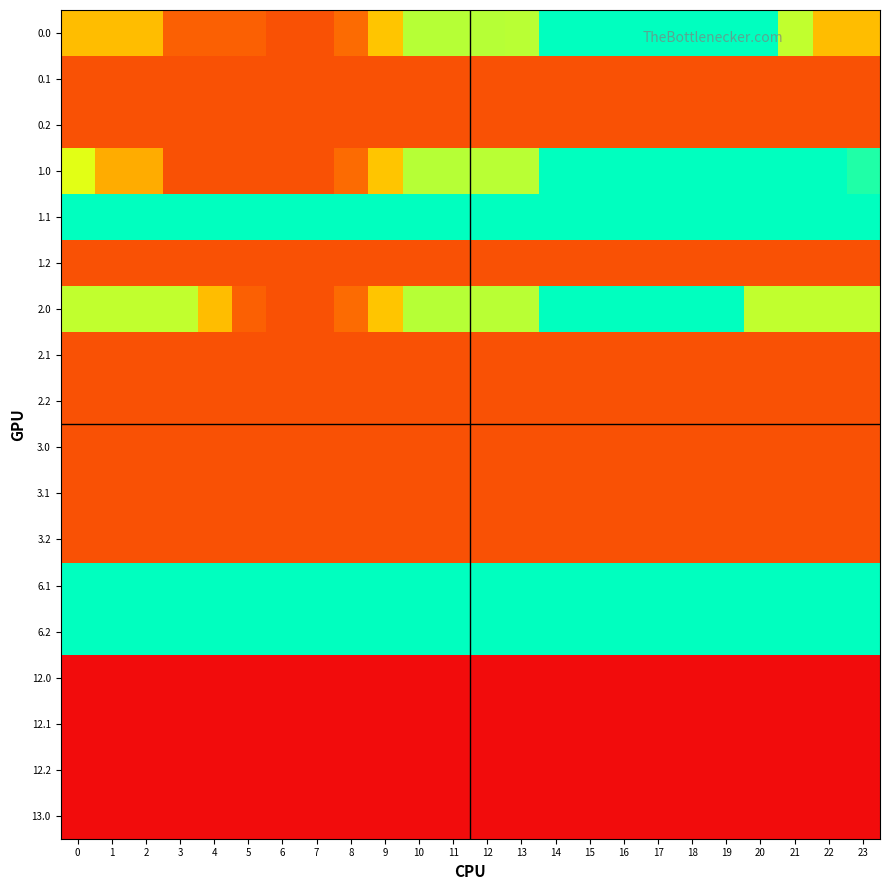

Reading left to right, extract all data points from this chart.

0.0: 0=101.0	1=101.0	2=101.0	3=49.5	4=49.5	5=49.5	6=40.8	7=40.8	8=55.8	9=105.5	10=155.2	11=155.2	12=155.2	13=154.6	14=204.0	15=204.0	16=204.0	17=204.0	18=204.0	19=204.0	20=204.0	21=152.5	22=101.0	23=101.0
0.1: 0=40.8	1=40.8	2=40.8	3=40.8	4=40.8	5=40.8	6=40.8	7=40.8	8=40.8	9=40.8	10=40.8	11=40.8	12=40.8	13=40.8	14=40.8	15=40.8	16=40.8	17=40.8	18=40.8	19=40.8	20=40.8	21=40.8	22=40.8	23=40.8
0.2: 0=40.8	1=40.8	2=40.8	3=40.8	4=40.8	5=40.8	6=40.8	7=40.8	8=40.8	9=40.8	10=40.8	11=40.8	12=40.8	13=40.8	14=40.8	15=40.8	16=40.8	17=40.8	18=40.8	19=40.8	20=40.8	21=40.8	22=40.8	23=40.8
1.0: 0=143.8	1=92.3	2=92.3	3=40.8	4=40.8	5=40.8	6=40.8	7=40.8	8=55.8	9=105.5	10=155.2	11=155.2	12=154.6	13=154.6	14=204.0	15=204.0	16=204.0	17=204.0	18=204.0	19=204.0	20=204.0	21=204.0	22=204.0	23=195.3
1.1: 0=204.0	1=204.0	2=204.0	3=204.0	4=204.0	5=204.0	6=204.0	7=204.0	8=204.0	9=204.0	10=204.0	11=204.0	12=204.0	13=204.0	14=204.0	15=204.0	16=204.0	17=204.0	18=204.0	19=204.0	20=204.0	21=204.0	22=204.0	23=204.0
1.2: 0=40.8	1=40.8	2=40.8	3=40.8	4=40.8	5=40.8	6=40.8	7=40.8	8=40.8	9=40.8	10=40.8	11=40.8	12=40.8	13=40.8	14=40.8	15=40.8	16=40.8	17=40.8	18=40.8	19=40.8	20=40.8	21=40.8	22=40.8	23=40.8
2.0: 0=152.5	1=152.5	2=152.5	3=152.5	4=101.0	5=49.5	6=40.8	7=40.8	8=55.8	9=105.5	10=155.2	11=155.2	12=154.6	13=154.6	14=204.0	15=204.0	16=204.0	17=204.0	18=204.0	19=204.0	20=152.5	21=152.5	22=152.5	23=152.5
2.1: 0=40.8	1=40.8	2=40.8	3=40.8	4=40.8	5=40.8	6=40.8	7=40.8	8=40.8	9=40.8	10=40.8	11=40.8	12=40.8	13=40.8	14=40.8	15=40.8	16=40.8	17=40.8	18=40.8	19=40.8	20=40.8	21=40.8	22=40.8	23=40.8
2.2: 0=40.8	1=40.8	2=40.8	3=40.8	4=40.8	5=40.8	6=40.8	7=40.8	8=40.8	9=40.8	10=40.8	11=40.8	12=40.8	13=40.8	14=40.8	15=40.8	16=40.8	17=40.8	18=40.8	19=40.8	20=40.8	21=40.8	22=40.8	23=40.8
3.0: 0=40.8	1=40.8	2=40.8	3=40.8	4=40.8	5=40.8	6=40.8	7=40.8	8=40.8	9=40.8	10=40.8	11=40.8	12=40.8	13=40.8	14=40.8	15=40.8	16=40.8	17=40.8	18=40.8	19=40.8	20=40.8	21=40.8	22=40.8	23=40.8
3.1: 0=40.8	1=40.8	2=40.8	3=40.8	4=40.8	5=40.8	6=40.8	7=40.8	8=40.8	9=40.8	10=40.8	11=40.8	12=40.8	13=40.8	14=40.8	15=40.8	16=40.8	17=40.8	18=40.8	19=40.8	20=40.8	21=40.8	22=40.8	23=40.8
3.2: 0=40.8	1=40.8	2=40.8	3=40.8	4=40.8	5=40.8	6=40.8	7=40.8	8=40.8	9=40.8	10=40.8	11=40.8	12=40.8	13=40.8	14=40.8	15=40.8	16=40.8	17=40.8	18=40.8	19=40.8	20=40.8	21=40.8	22=40.8	23=40.8
6.1: 0=204.0	1=204.0	2=204.0	3=204.0	4=204.0	5=204.0	6=204.0	7=204.0	8=204.0	9=204.0	10=204.0	11=204.0	12=204.0	13=204.0	14=204.0	15=204.0	16=204.0	17=204.0	18=204.0	19=204.0	20=204.0	21=204.0	22=204.0	23=204.0
6.2: 0=204.0	1=204.0	2=204.0	3=204.0	4=204.0	5=204.0	6=204.0	7=204.0	8=204.0	9=204.0	10=204.0	11=204.0	12=204.0	13=204.0	14=204.0	15=204.0	16=204.0	17=204.0	18=204.0	19=204.0	20=204.0	21=204.0	22=204.0	23=204.0
12.0: 0=0.0	1=0.0	2=0.0	3=0.0	4=0.0	5=0.0	6=0.0	7=0.0	8=0.0	9=0.0	10=0.0	11=0.0	12=0.0	13=0.0	14=0.0	15=0.0	16=0.0	17=0.0	18=0.0	19=0.0	20=0.0	21=0.0	22=0.0	23=0.0
12.1: 0=0.0	1=0.0	2=0.0	3=0.0	4=0.0	5=0.0	6=0.0	7=0.0	8=0.0	9=0.0	10=0.0	11=0.0	12=0.0	13=0.0	14=0.0	15=0.0	16=0.0	17=0.0	18=0.0	19=0.0	20=0.0	21=0.0	22=0.0	23=0.0
12.2: 0=0.0	1=0.0	2=0.0	3=0.0	4=0.0	5=0.0	6=0.0	7=0.0	8=0.0	9=0.0	10=0.0	11=0.0	12=0.0	13=0.0	14=0.0	15=0.0	16=0.0	17=0.0	18=0.0	19=0.0	20=0.0	21=0.0	22=0.0	23=0.0
13.0: 0=0.0	1=0.0	2=0.0	3=0.0	4=0.0	5=0.0	6=0.0	7=0.0	8=0.0	9=0.0	10=0.0	11=0.0	12=0.0	13=0.0	14=0.0	15=0.0	16=0.0	17=0.0	18=0.0	19=0.0	20=0.0	21=0.0	22=0.0	23=0.0